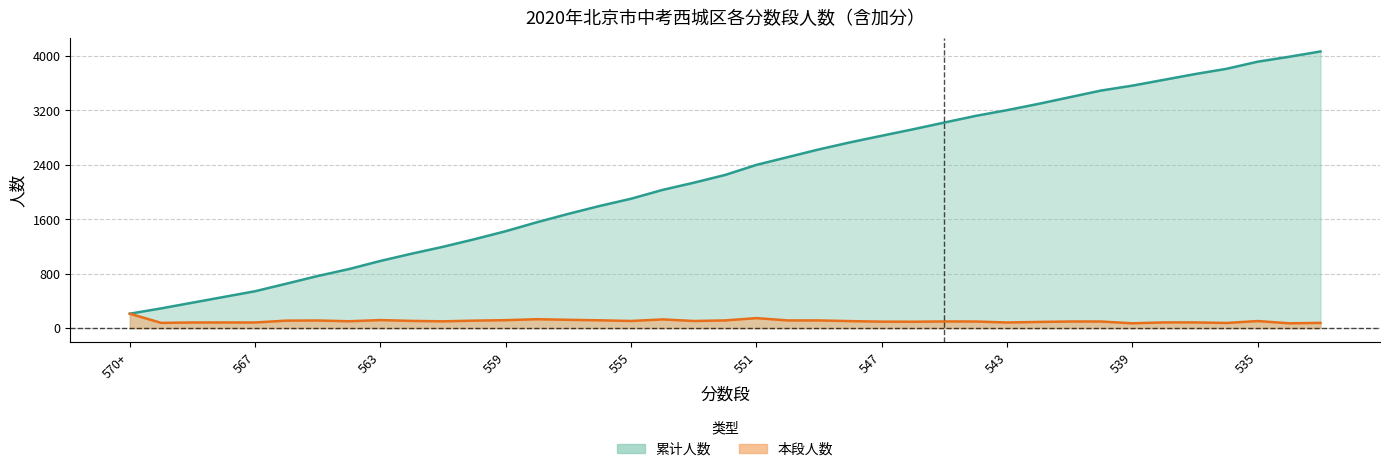

What is the minimum value for 累计人数?

213